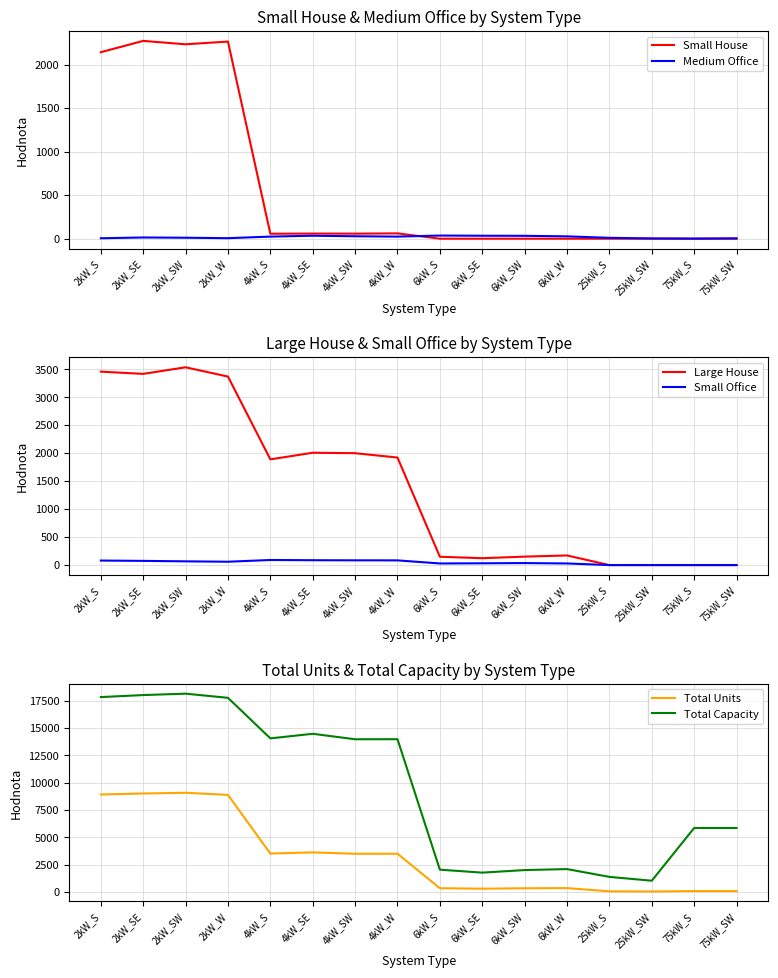

At which category does Small House reach its first local peak?

2kW_SE